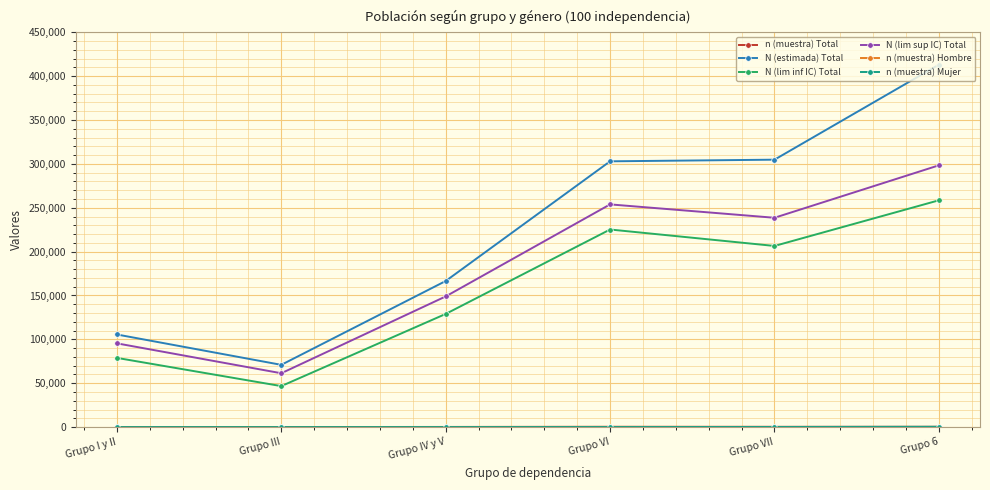

How many lines are shown in the chart?

6